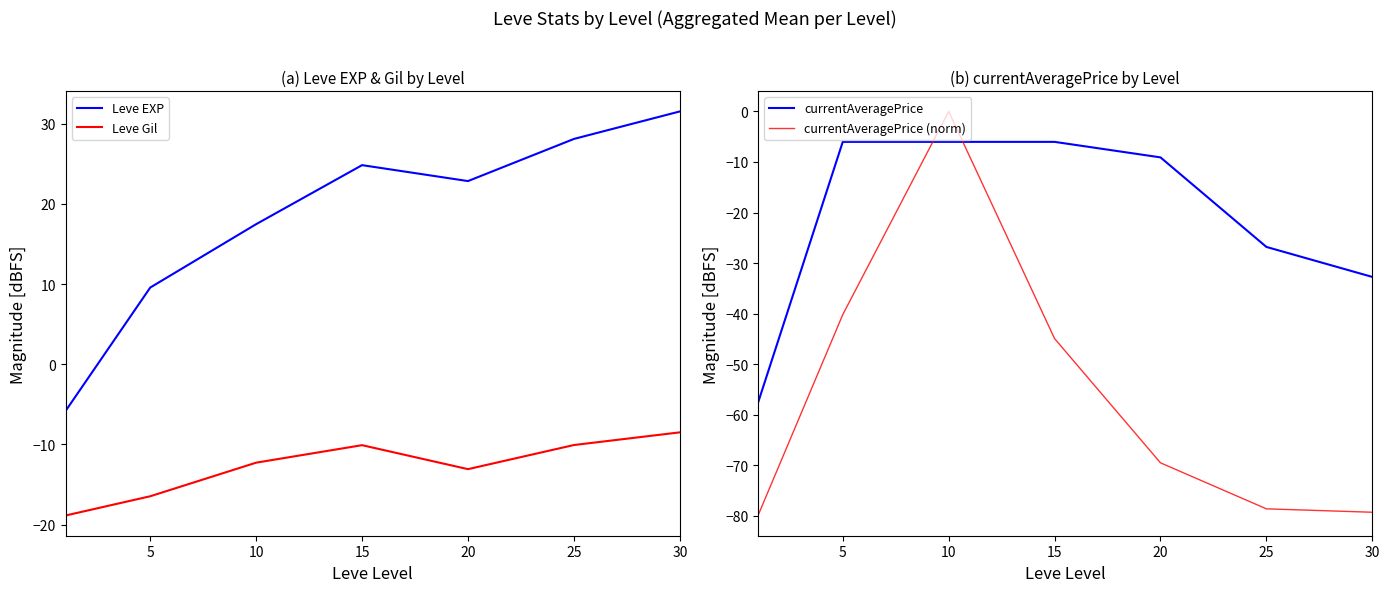

Reading right to left, what are all the values shown in this chart?

Leve EXP: 31.5	28.1	22.8	24.8	17.5	9.6	-5.8
Leve Gil: -8.5	-10.1	-13.1	-10.1	-12.3	-16.5	-18.9
currentAveragePrice: -32.7	-26.8	-9.1	-6.0	-6.0	-6.0	-57.6
currentAveragePrice (norm): -79.3	-78.6	-69.5	-45.0	-0.0	-40.2	-80.0